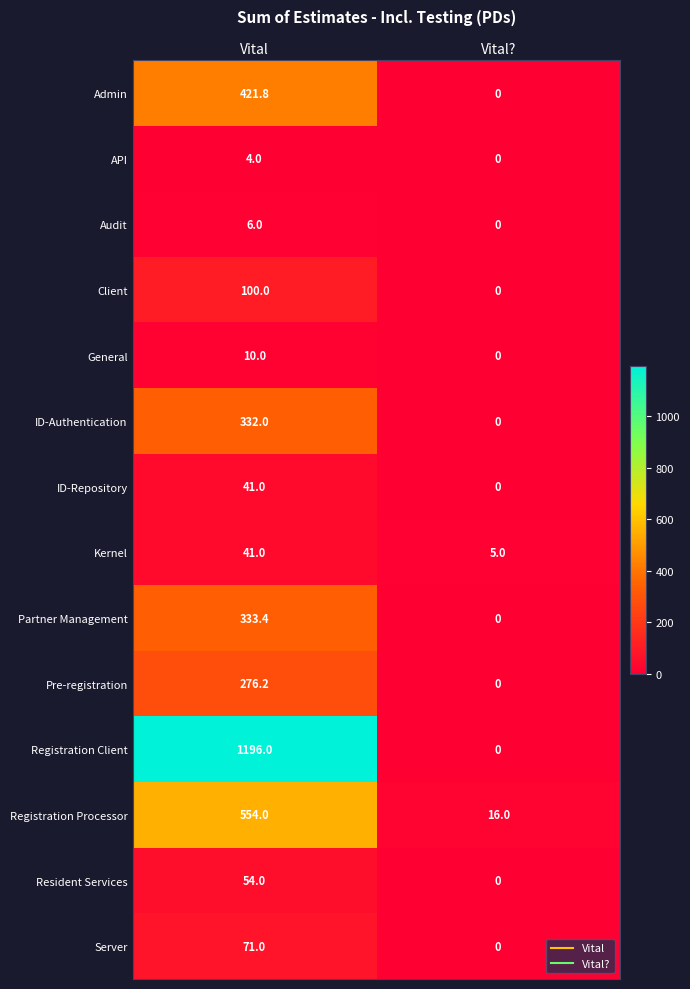

At which category is the sum across all series the highest?

Vital